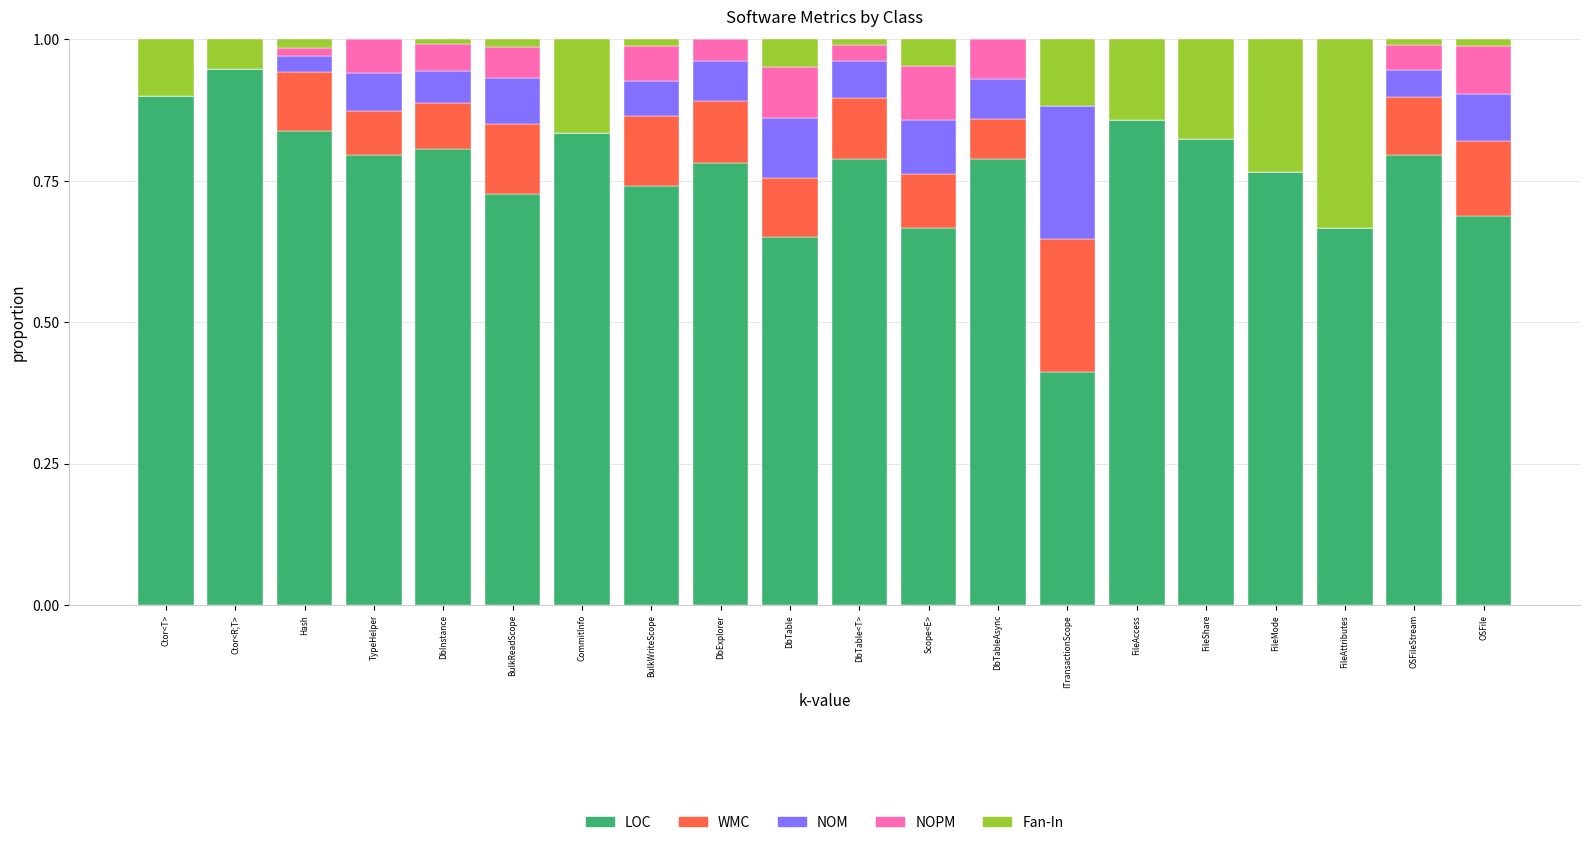

The LOC series shows 0.3 at BulkWriteScope. True or false?

False